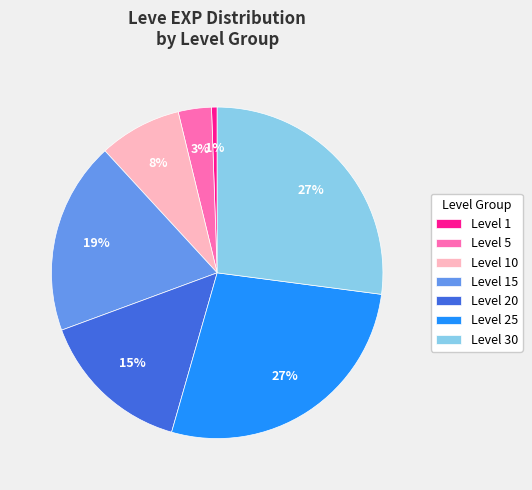

Which slice is the smallest?

Level 1